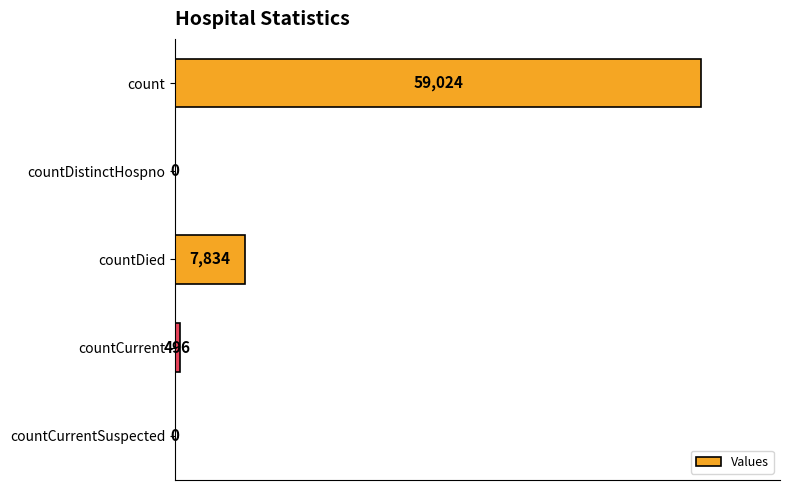

What is the change in value from count to countCurrent?

-58528